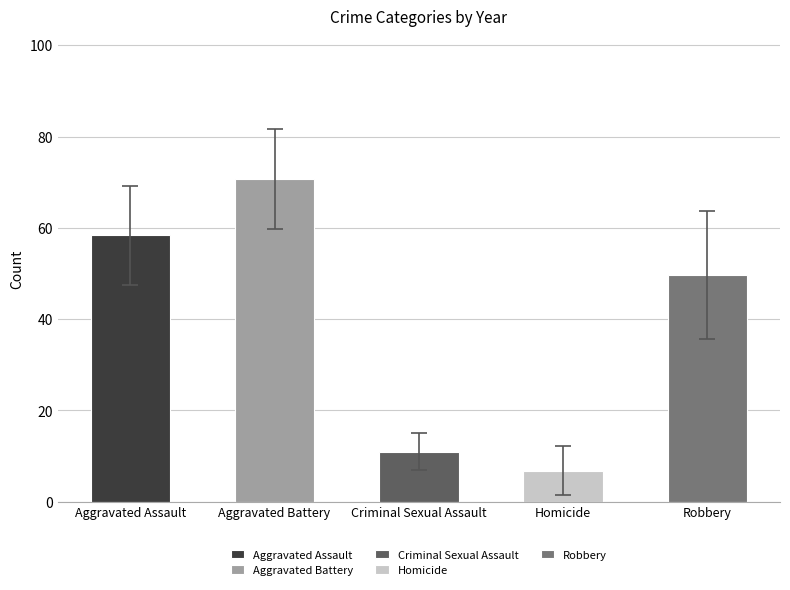

What is the minimum value for Criminal Sexual Assault?

6